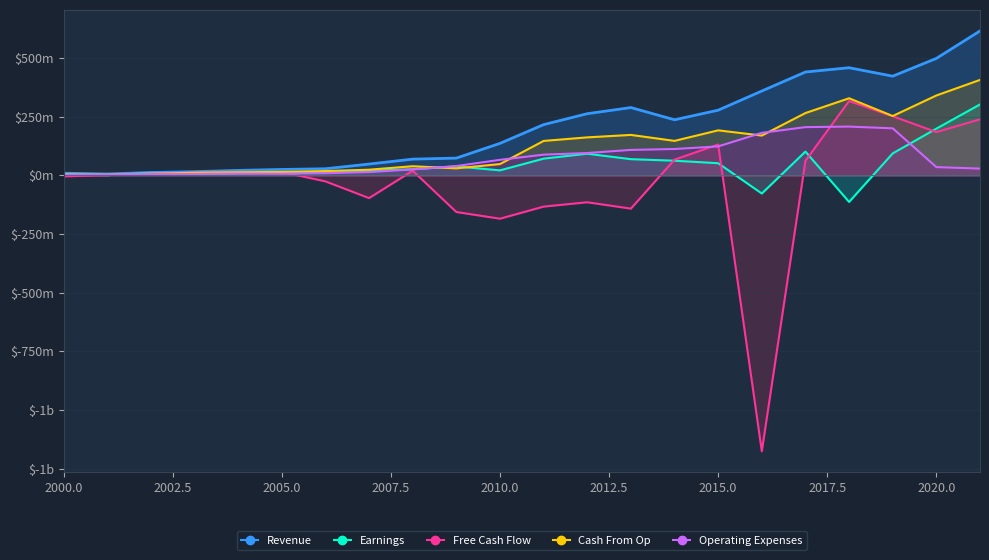

After their last crossing, which series has the higher values: Earnings or Operating Expenses?

Earnings